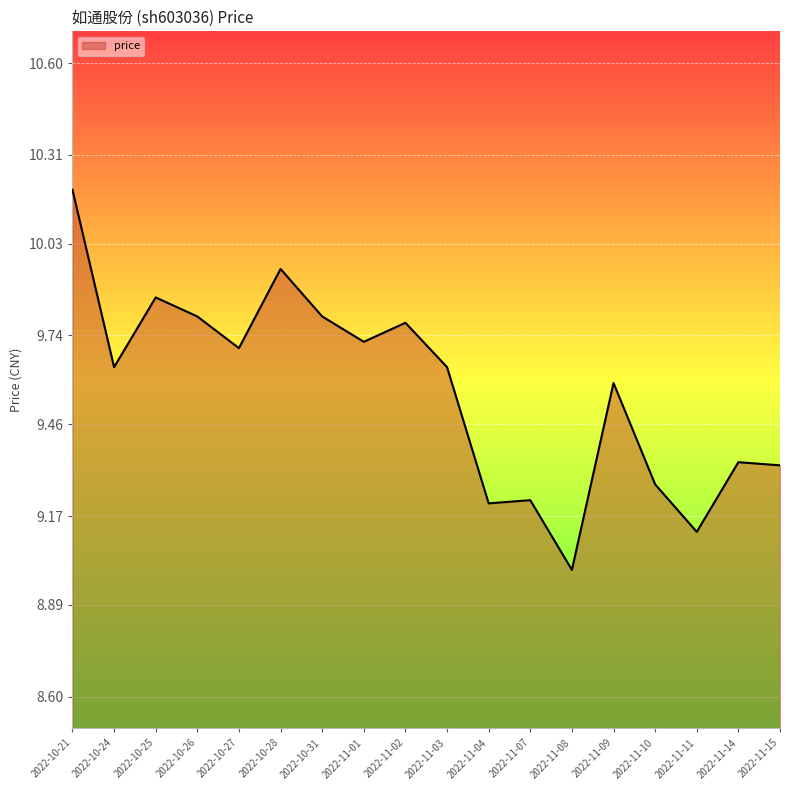

What position from the left is 2022-11-10?

15